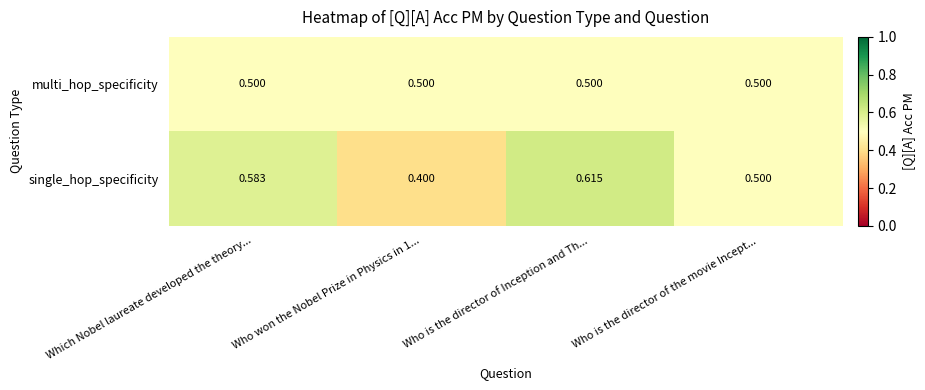

At which category does the chart reach its peak across all series?

Who is the director of Inception and Th...